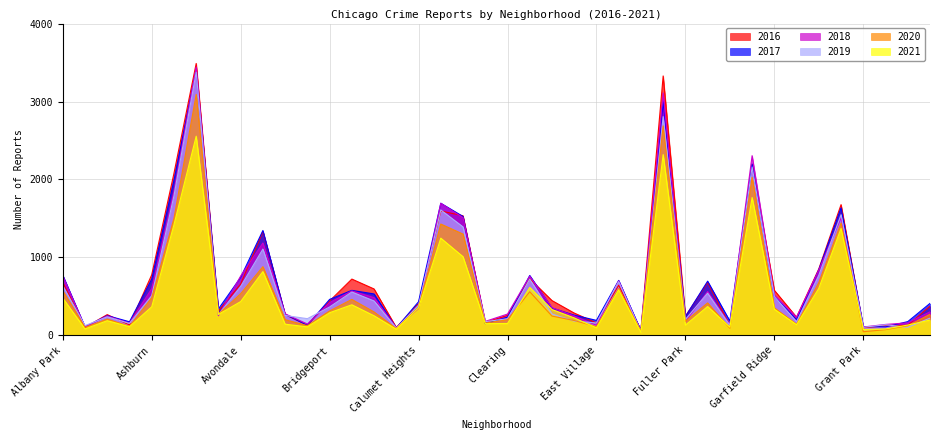

Reading right to left, transcribe all the data shown in this chart.

2020: Hermosa=270	Hegewisch=124	Greektown=73	Grant Park=46	Grand Crossing=1441	Grand Boulevard=677	Gold Coast=143	Garfield Ridge=353	Garfield Park=2028	Galewood=91	Gage Park=416	Fuller Park=179	Englewood=2687	Edison Park=53	Edgewater=600	East Village=112	East Side=190	Dunning=247	Douglas=559	Clearing=200	Chinatown=157	Chicago Lawn=1299	Chatham=1428	Calumet Heights=359	Burnside=87	Bucktown=300	Brighton Park=461	Bridgeport=313	Boystown=124	Beverly=201	Belmont Cragin=881	Avondale=534	Avalon Park=273	Austin=3091	Auburn Gresham=1500	Ashburn=482	Armour Square=116	Archer Heights=209	Andersonville=102	Albany Park=572
2016: Hermosa=375	Hegewisch=129	Greektown=122	Grant Park=98	Grand Crossing=1677	Grand Boulevard=853	Gold Coast=233	Garfield Ridge=578	Garfield Park=2192	Galewood=129	Gage Park=679	Fuller Park=246	Englewood=3328	Edison Park=67	Edgewater=643	East Village=159	East Side=286	Dunning=446	Douglas=726	Clearing=255	Chinatown=167	Chicago Lawn=1534	Chatham=1596	Calumet Heights=408	Burnside=101	Bucktown=595	Brighton Park=722	Bridgeport=441	Boystown=129	Beverly=266	Belmont Cragin=1333	Avondale=658	Avalon Park=313	Austin=3488	Auburn Gresham=2078	Ashburn=777	Armour Square=134	Archer Heights=266	Andersonville=102	Albany Park=682
2018: Hermosa=301	Hegewisch=160	Greektown=140	Grant Park=107	Grand Crossing=1508	Grand Boulevard=838	Gold Coast=234	Garfield Ridge=518	Garfield Park=2305	Galewood=138	Gage Park=562	Fuller Park=176	Englewood=3110	Edison Park=47	Edgewater=698	East Village=129	East Side=249	Dunning=355	Douglas=759	Clearing=273	Chinatown=179	Chicago Lawn=1509	Chatham=1694	Calumet Heights=345	Burnside=96	Bucktown=484	Brighton Park=570	Bridgeport=420	Boystown=145	Beverly=276	Belmont Cragin=1185	Avondale=761	Avalon Park=252	Austin=3443	Auburn Gresham=1845	Ashburn=599	Armour Square=156	Archer Heights=248	Andersonville=107	Albany Park=762
2017: Hermosa=410	Hegewisch=176	Greektown=109	Grant Park=113	Grand Crossing=1636	Grand Boulevard=843	Gold Coast=201	Garfield Ridge=500	Garfield Park=2198	Galewood=183	Gage Park=695	Fuller Park=240	Englewood=2996	Edison Park=61	Edgewater=705	East Village=192	East Side=259	Dunning=350	Douglas=768	Clearing=233	Chinatown=150	Chicago Lawn=1525	Chatham=1695	Calumet Heights=431	Burnside=94	Bucktown=531	Brighton Park=577	Bridgeport=461	Boystown=129	Beverly=270	Belmont Cragin=1345	Avondale=744	Avalon Park=339	Austin=3410	Auburn Gresham=1989	Ashburn=720	Armour Square=174	Archer Heights=253	Andersonville=109	Albany Park=772
2021: Hermosa=196	Hegewisch=132	Greektown=82	Grant Park=75	Grand Crossing=1372	Grand Boulevard=604	Gold Coast=136	Garfield Ridge=335	Garfield Park=1768	Galewood=105	Gage Park=370	Fuller Park=131	Englewood=2319	Edison Park=36	Edgewater=583	East Village=96	East Side=224	Dunning=331	Douglas=615	Clearing=152	Chinatown=150	Chicago Lawn=1009	Chatham=1247	Calumet Heights=353	Burnside=78	Bucktown=251	Brighton Park=392	Bridgeport=290	Boystown=109	Beverly=143	Belmont Cragin=818	Avondale=433	Avalon Park=268	Austin=2555	Auburn Gresham=1419	Ashburn=366	Armour Square=111	Archer Heights=188	Andersonville=82	Albany Park=478
2019: Hermosa=221	Hegewisch=103	Greektown=136	Grant Park=103	Grand Crossing=1548	Grand Boulevard=771	Gold Coast=175	Garfield Ridge=498	Garfield Park=2160	Galewood=129	Gage Park=541	Fuller Park=204	Englewood=2806	Edison Park=47	Edgewater=689	East Village=159	East Side=183	Dunning=274	Douglas=722	Clearing=213	Chinatown=176	Chicago Lawn=1391	Chatham=1609	Calumet Heights=387	Burnside=93	Bucktown=441	Brighton Park=556	Bridgeport=364	Boystown=214	Beverly=255	Belmont Cragin=1107	Avondale=627	Avalon Park=266	Austin=3376	Auburn Gresham=1790	Ashburn=509	Armour Square=153	Archer Heights=238	Andersonville=125	Albany Park=635